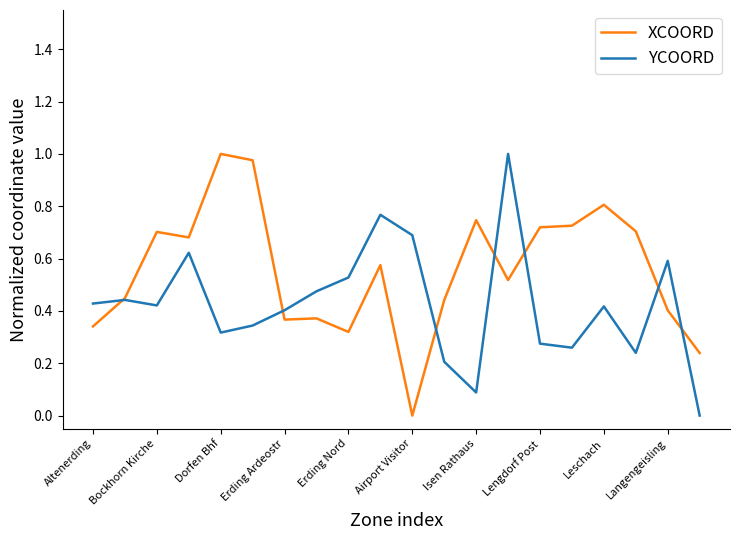

Which series has the largest total across all categories?

XCOORD